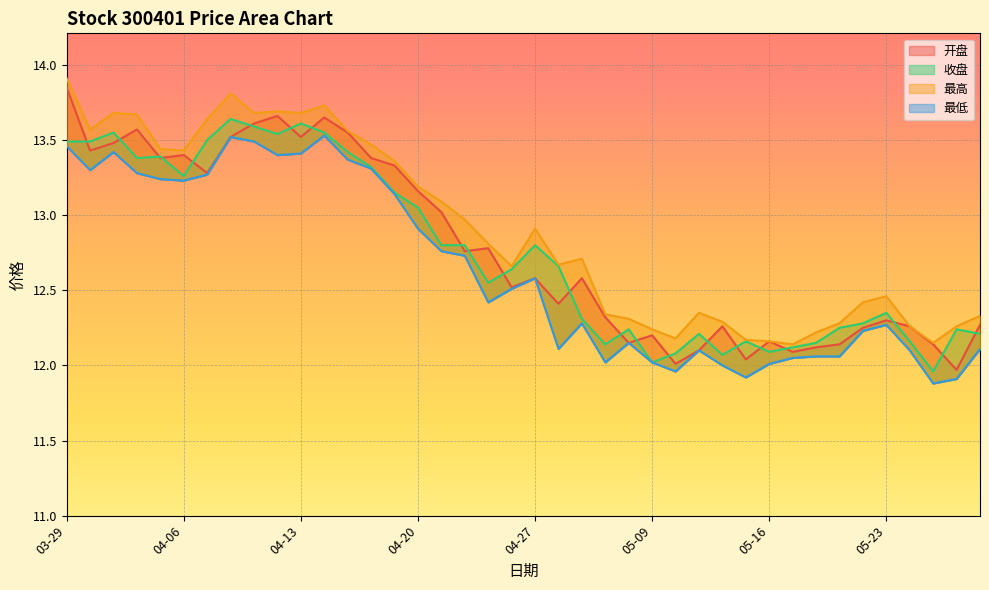

Reading left to right, list all the values displayed in this chart.

开盘: 13.8	13.4	13.5	13.6	13.4	13.4	13.3	13.5	13.6	13.7	13.5	13.7	13.6	13.4	13.3	13.2	13.0	12.8	12.8	12.5	12.6	12.4	12.6	12.3	12.2	12.2	12.0	12.1	12.3	12.0	12.2	12.1	12.1	12.1	12.2	12.3	12.3	12.1	12.0	12.3
收盘: 13.5	13.5	13.6	13.4	13.4	13.3	13.5	13.6	13.6	13.5	13.6	13.6	13.4	13.3	13.2	13.1	12.8	12.8	12.6	12.6	12.8	12.7	12.3	12.1	12.2	12.0	12.1	12.2	12.1	12.2	12.1	12.1	12.2	12.2	12.3	12.3	12.2	12.0	12.2	12.2
最高: 13.9	13.6	13.7	13.7	13.4	13.4	13.6	13.8	13.7	13.7	13.7	13.7	13.6	13.5	13.4	13.2	13.1	13.0	12.8	12.7	12.9	12.7	12.7	12.3	12.3	12.2	12.2	12.3	12.3	12.2	12.2	12.1	12.2	12.3	12.4	12.5	12.3	12.2	12.3	12.3
最低: 13.5	13.3	13.4	13.3	13.2	13.2	13.3	13.5	13.5	13.4	13.4	13.5	13.4	13.3	13.1	12.9	12.8	12.7	12.4	12.5	12.6	12.1	12.3	12.0	12.2	12.0	12.0	12.1	12.0	11.9	12.0	12.1	12.1	12.1	12.2	12.3	12.1	11.9	11.9	12.1